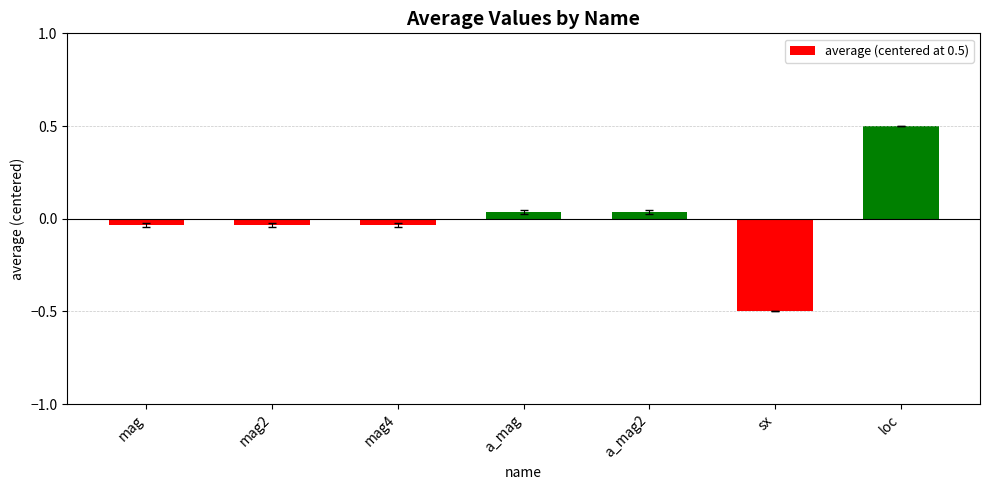

What is the greatest value displayed?

0.5